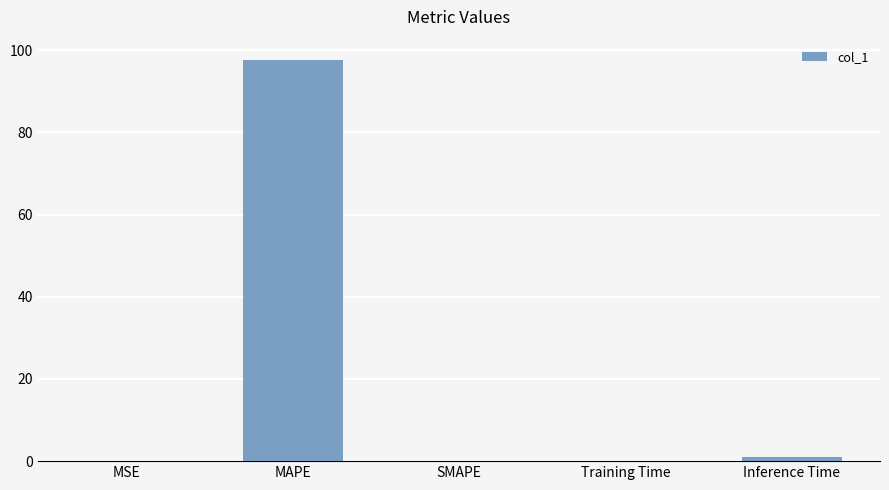

What is the change in value from SMAPE to Inference Time?

+1.0